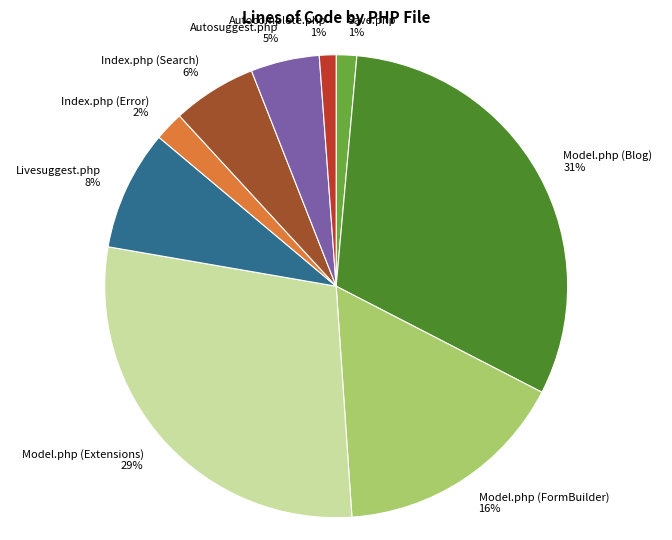

Does Model.php (Extensions) account for over 50% of the chart?

No